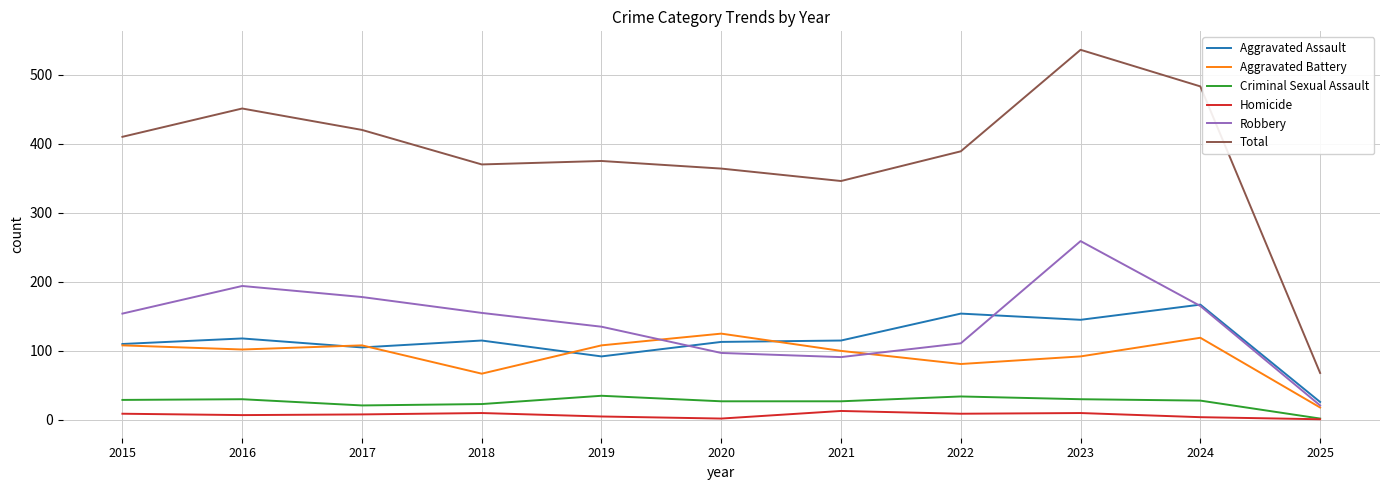

At which category is the sum across all series the highest?

2023